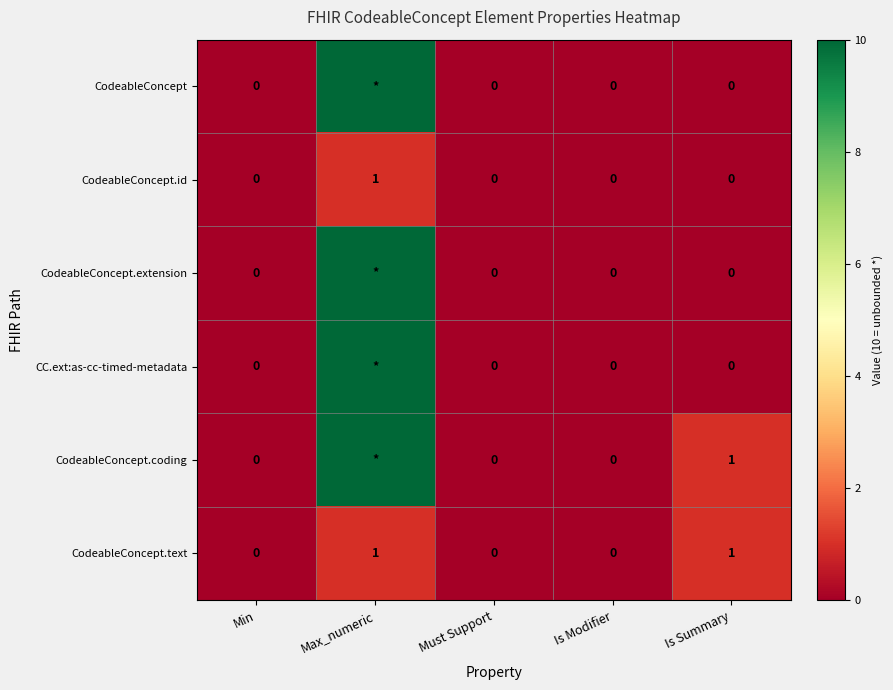

Which label corresponds to the largest value in the chart?

Max_numeric